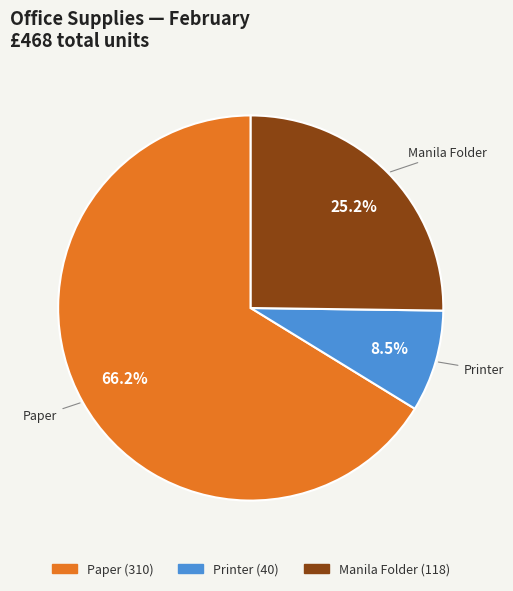

To the nearest percent, what is the combined percentage of Manila Folder and Printer?

34%